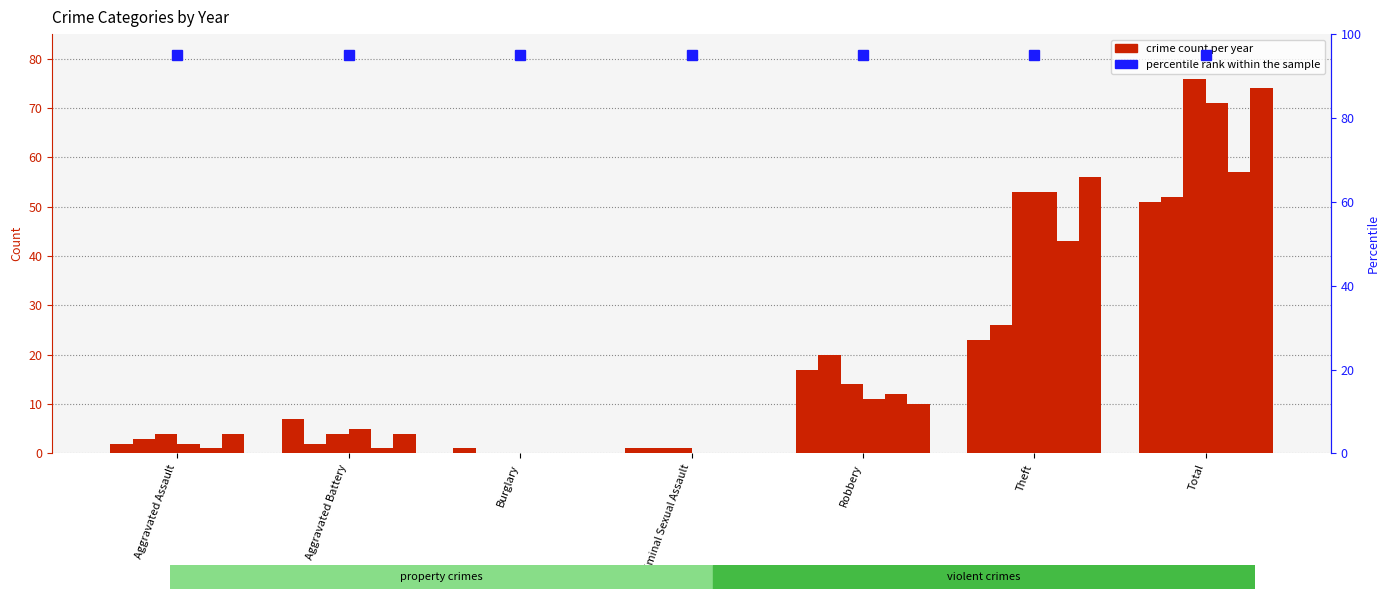

How many data points in 2019 are less than 5?

3